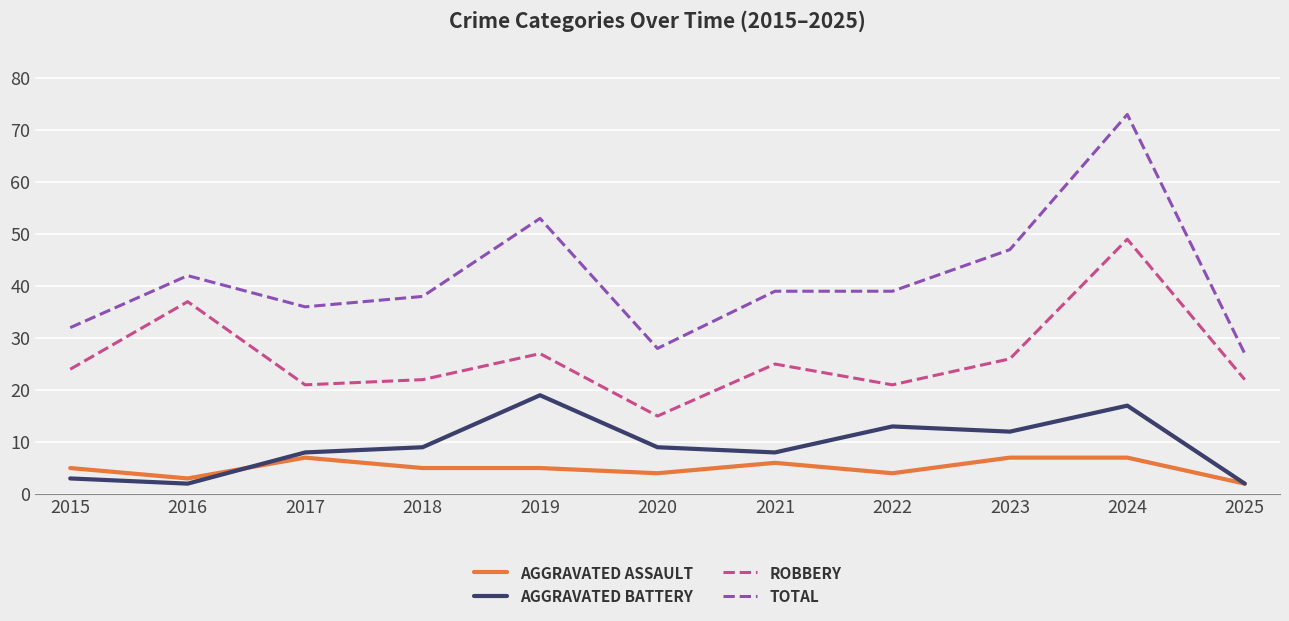

What is the total value across all series at 2016?

84